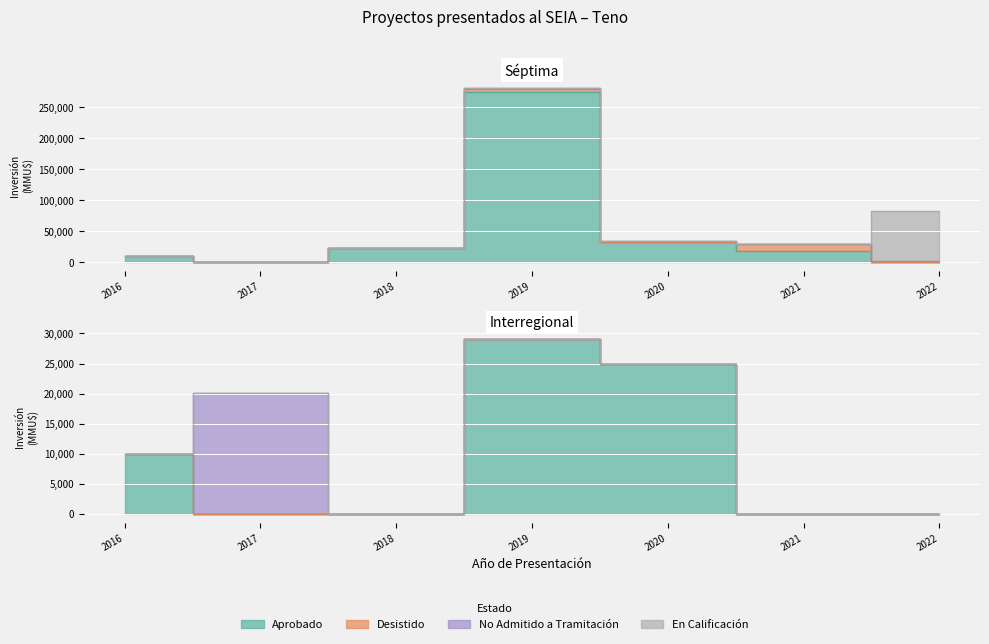

Where does the No Admitido a Tramitación series first go above 1400?

2017